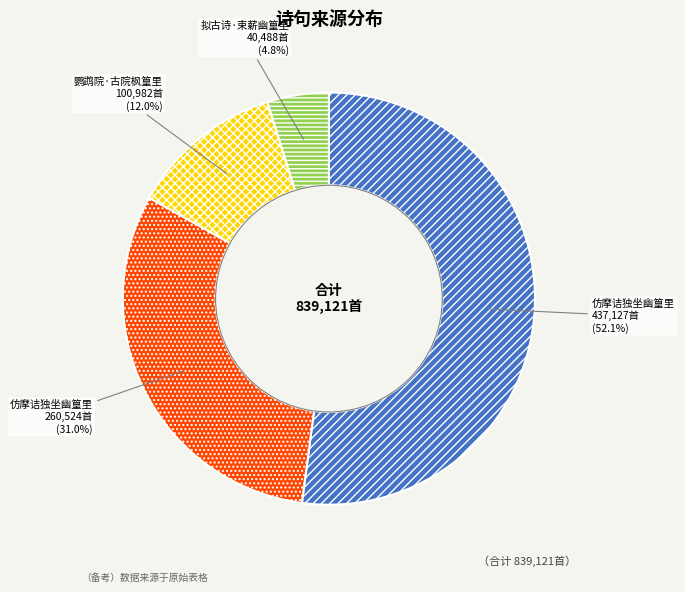

Does any single category account for the majority?

Yes